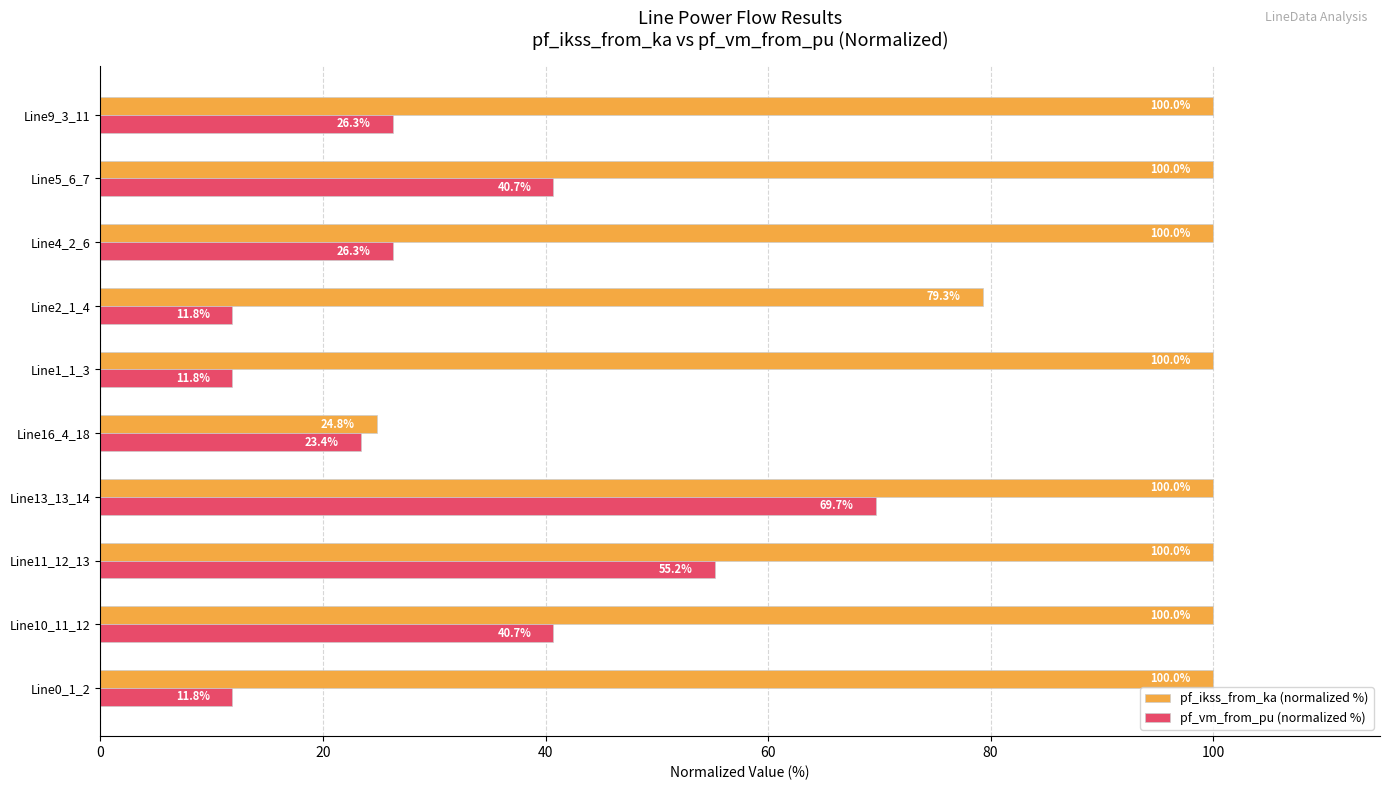

What is the difference between the maximum and minimum values in the pf_vm_from_pu (normalized %) series?

57.9